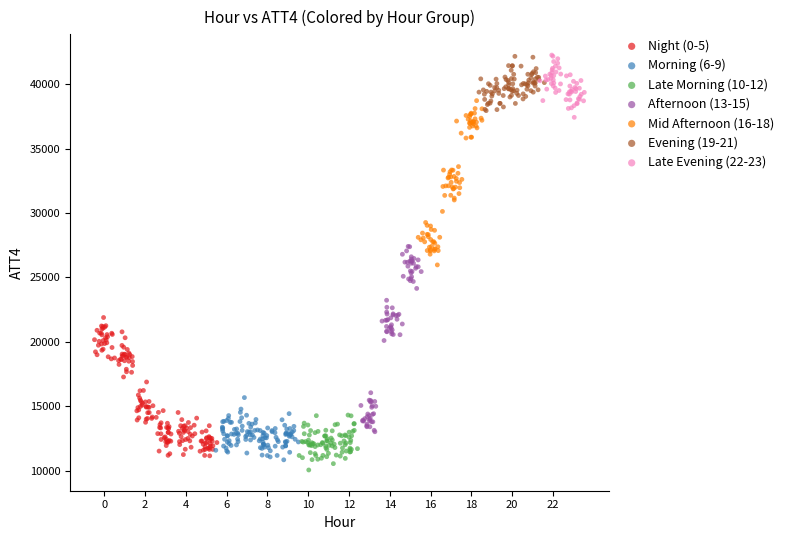

Which series has the widest spread of Y values?

Afternoon (13-15)